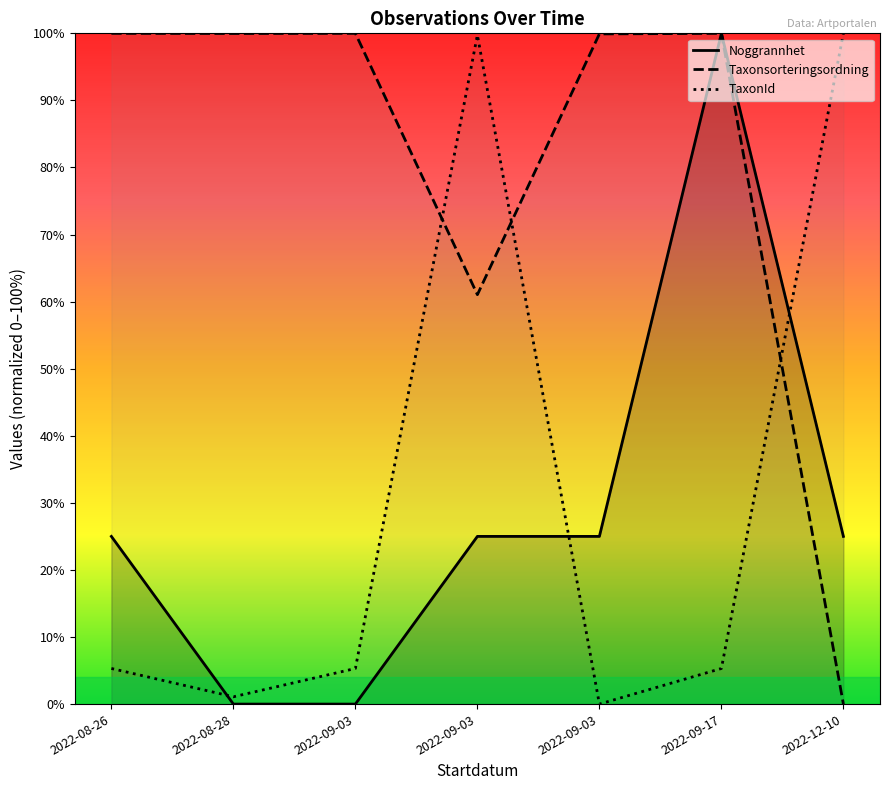

What is the sum of all Taxonsorteringsordning values?

560.9